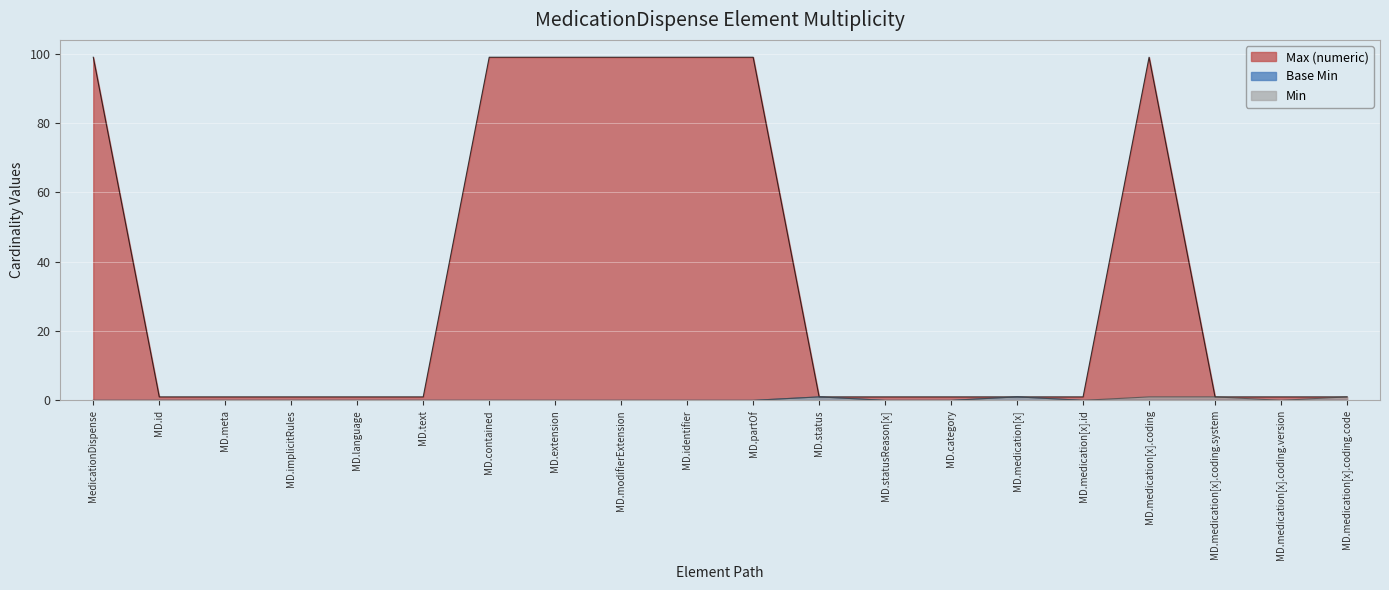

True or false: Min has more than 0 points higher than both neighbors.

True